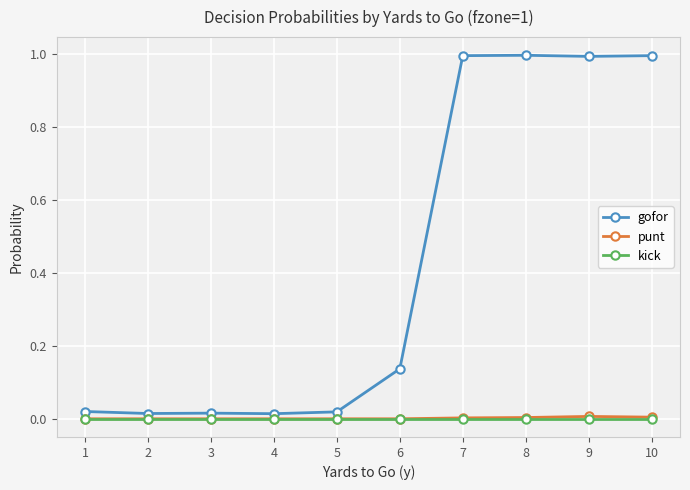

Which series has the largest total across all categories?

gofor